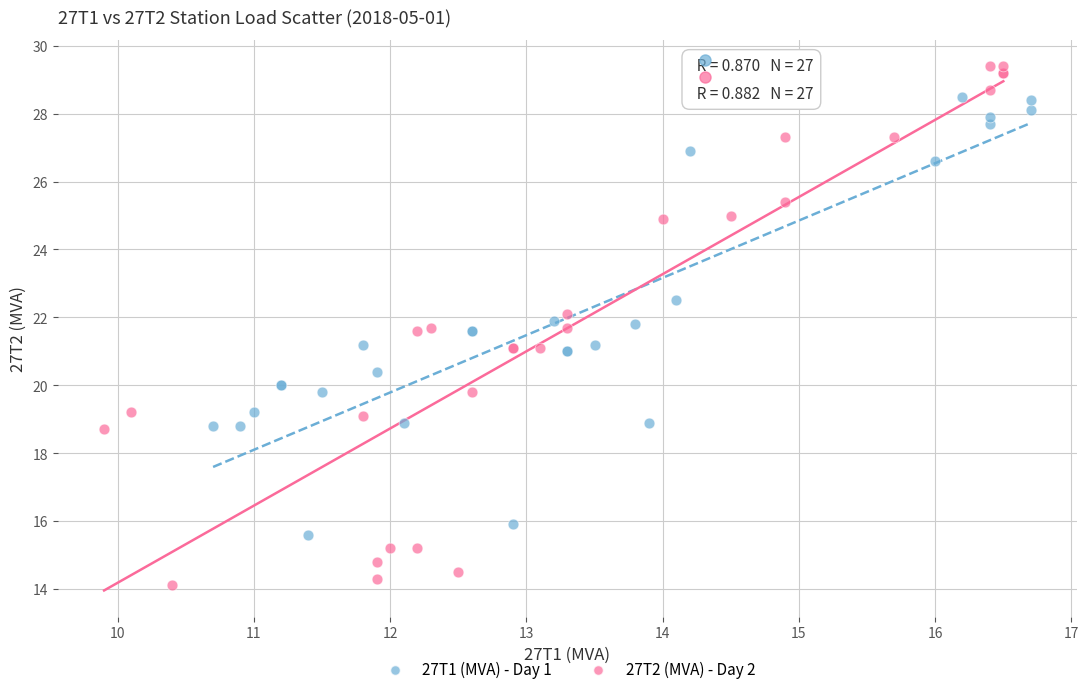

Which series reaches the minimum Y coordinate?

27T2 (MVA) - Day 2